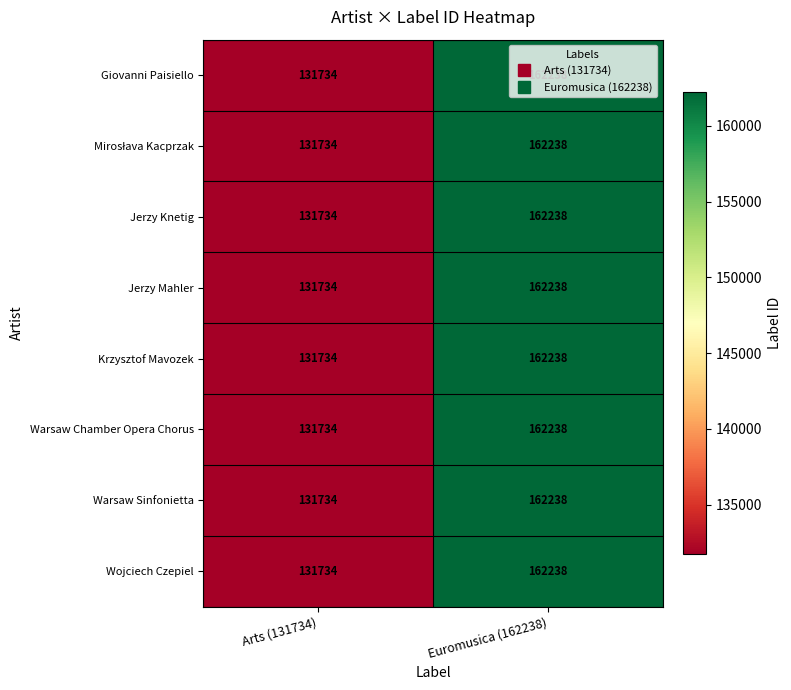

What is the total value across all series at Euromusica (162238)?

1297904